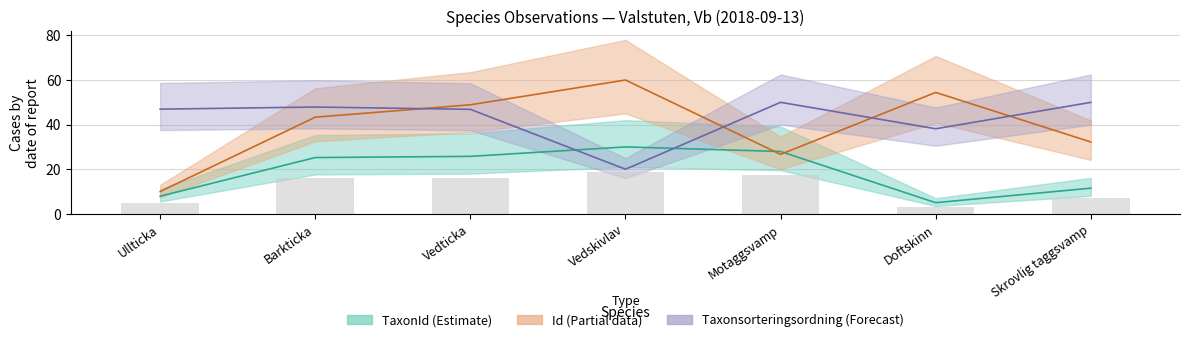

The Base count series shows 15.9 at Barkticka. True or false?

True